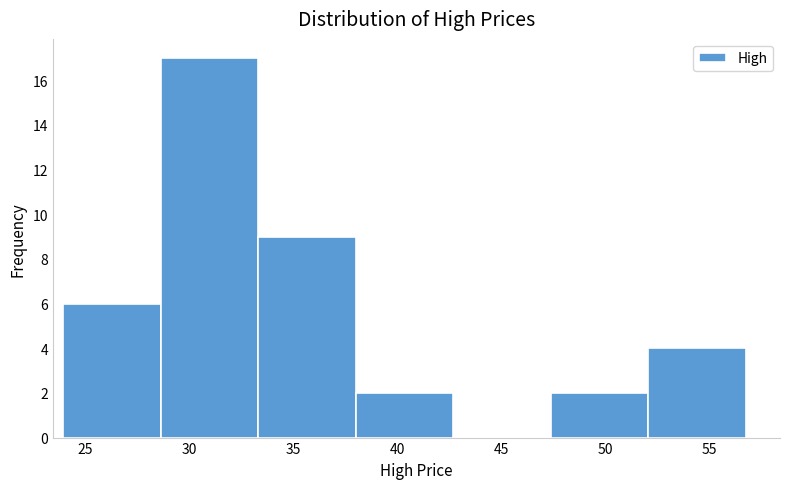

What is the height of the bar covering 33.5 to 38.0 on the x-axis? Neither the bar edges nor the heights are printed on the chart, so give them approximately, as read against the axes.

9